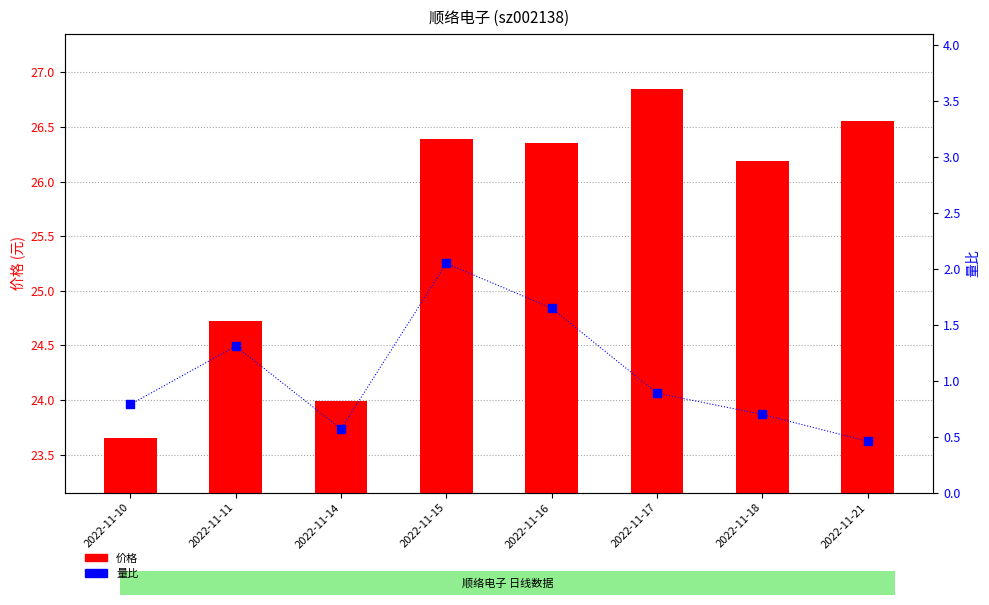

At which category is the sum across all series the highest?

2022-11-15